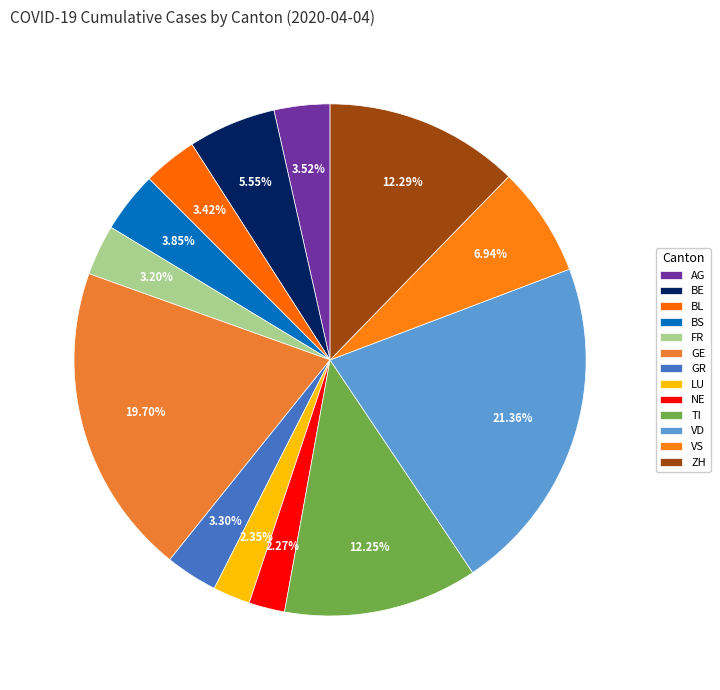

Count the number of slices in the pie.

13